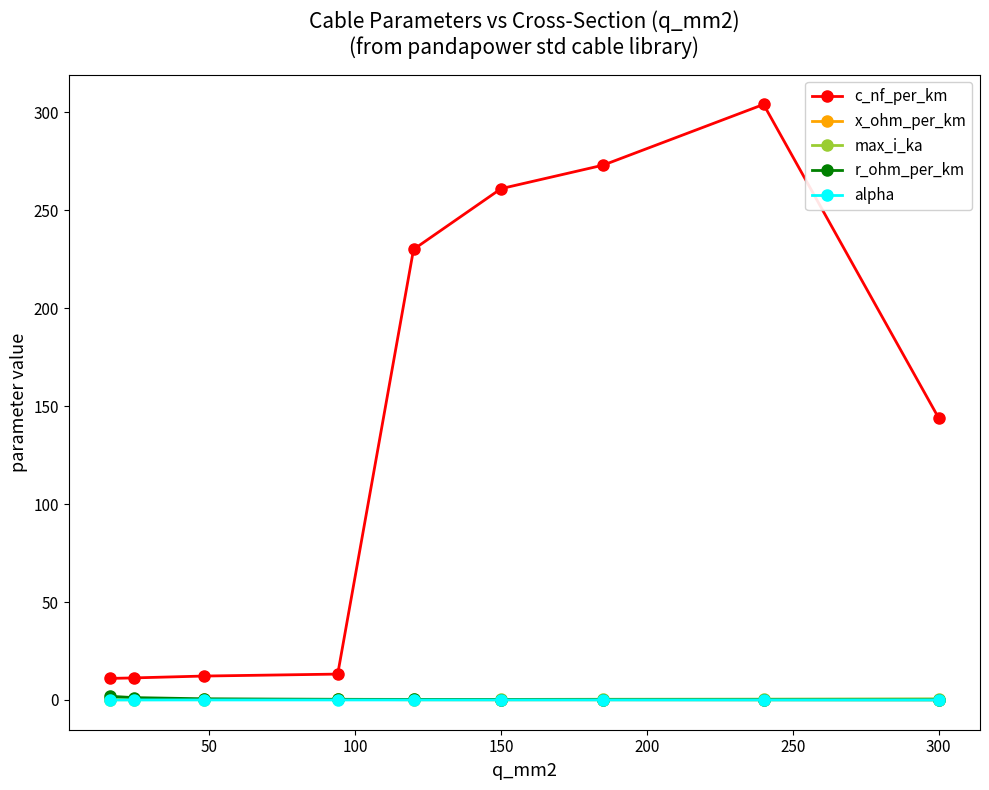

Which series has the largest range (max minus min)?

c_nf_per_km